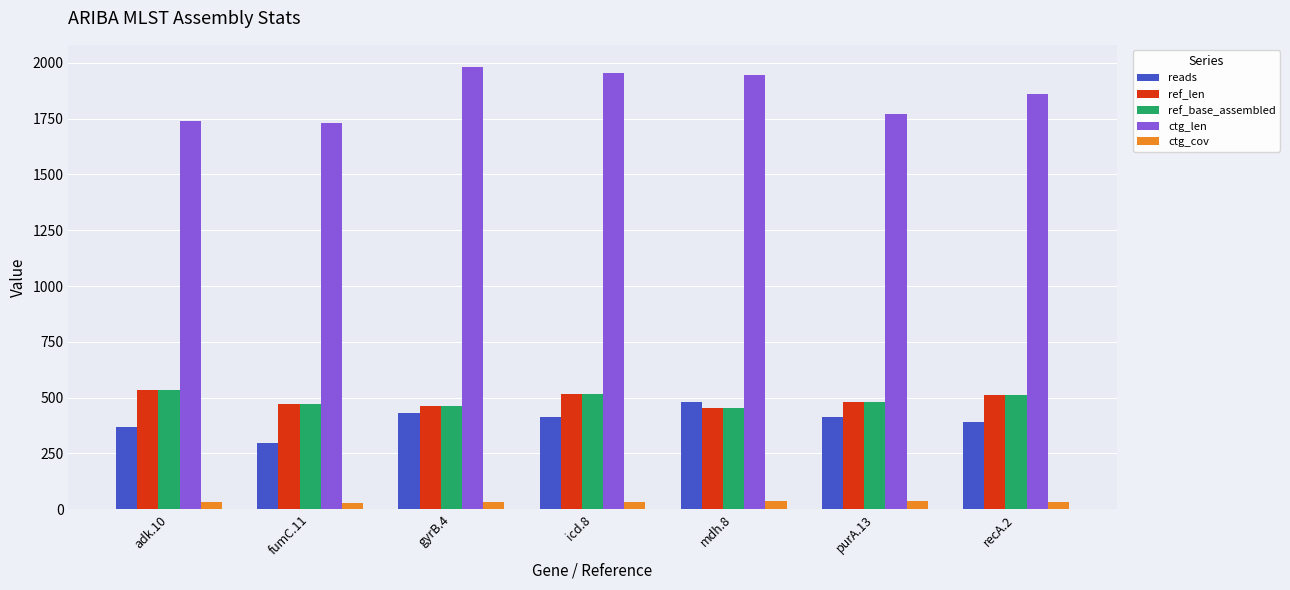

What is the lowest value of the ref_base_assembled series?

452.0